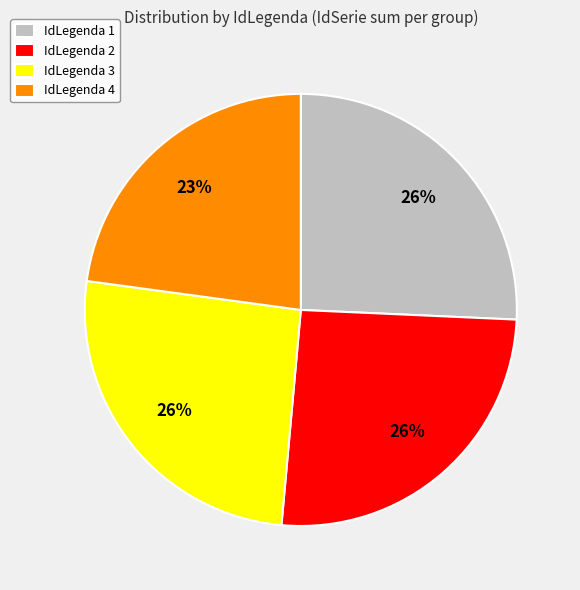

Which slice is the smallest?

IdLegenda 4